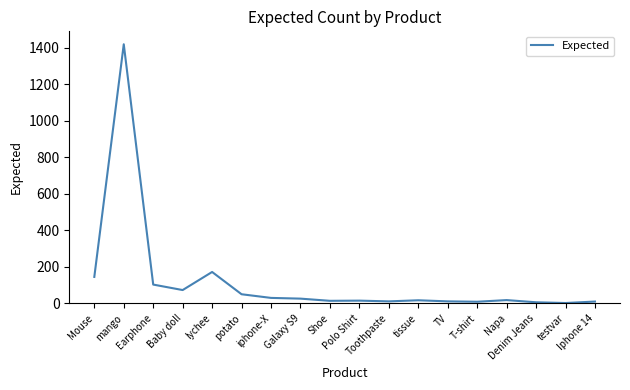

True or false: the data has more than 1 interior local peaks.

True